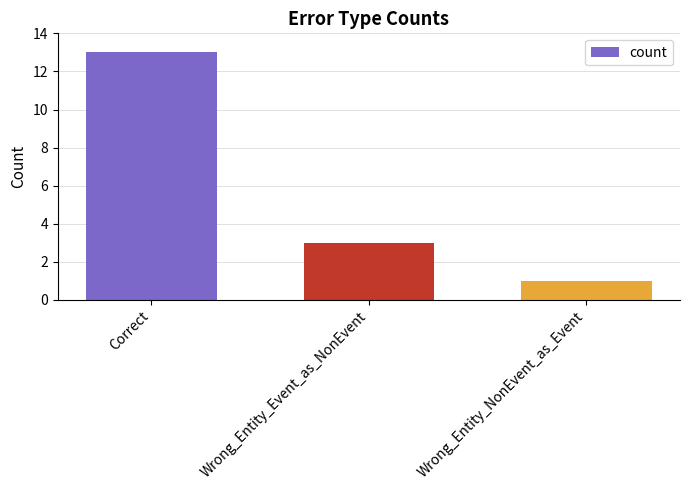

What is the ratio of the value at Wrong_Entity_NonEvent_as_Event to the value at Wrong_Entity_Event_as_NonEvent?

0.3